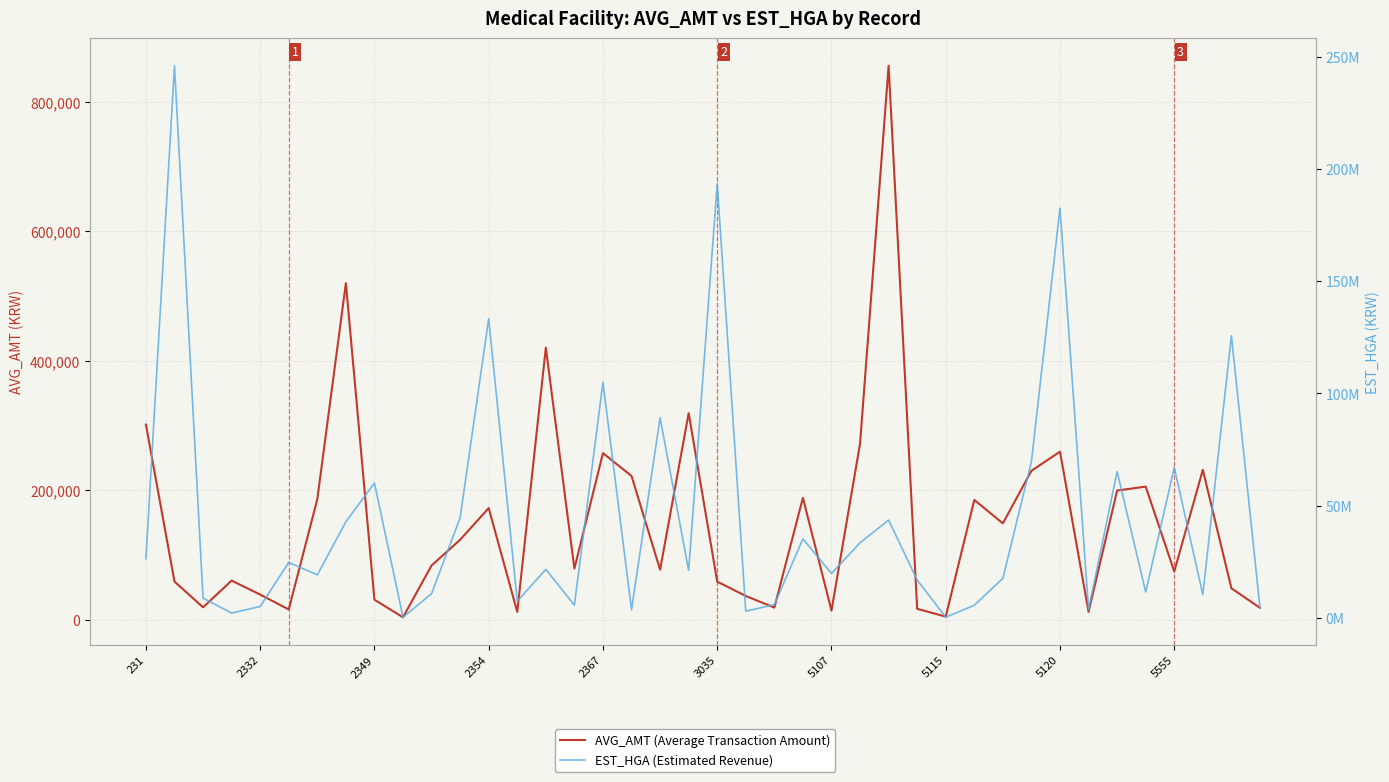

Where does the AVG_AMT (Average Transaction Amount) series first go above 83720?

231